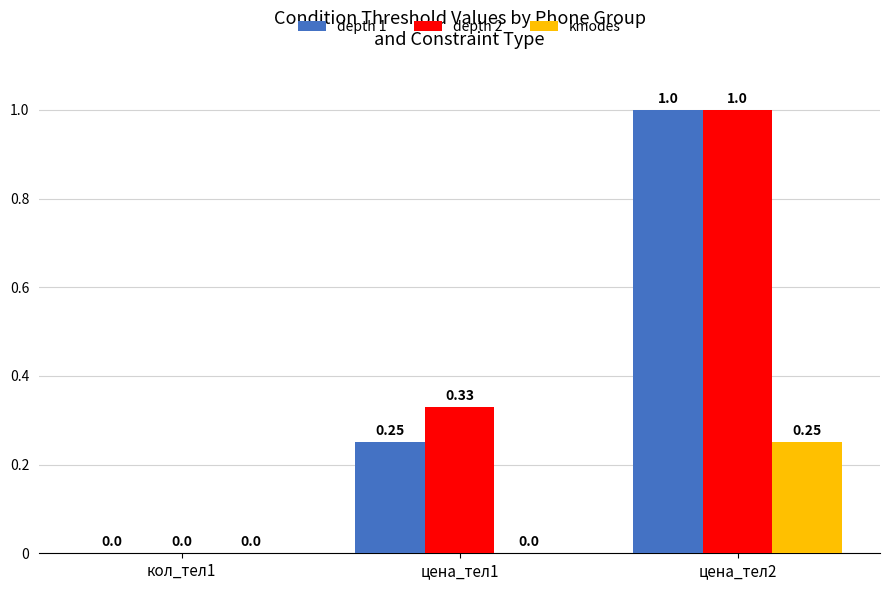

At which category is the sum across all series the highest?

цена_тел2